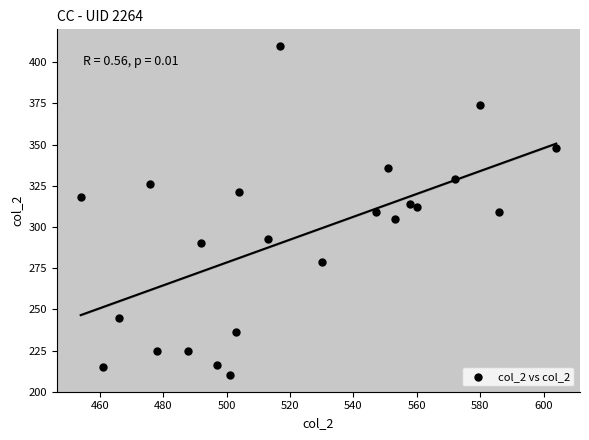

What is the range of X values (max minus min)?

150